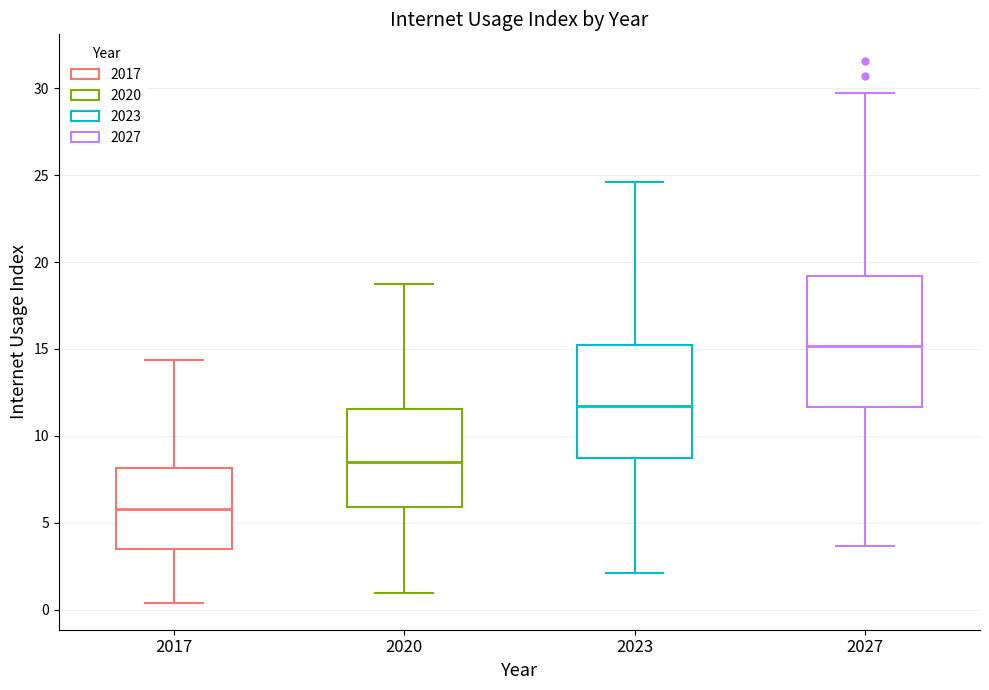

Comparing the boxes themselves (not the whiskers), which one is the tallest?

2027